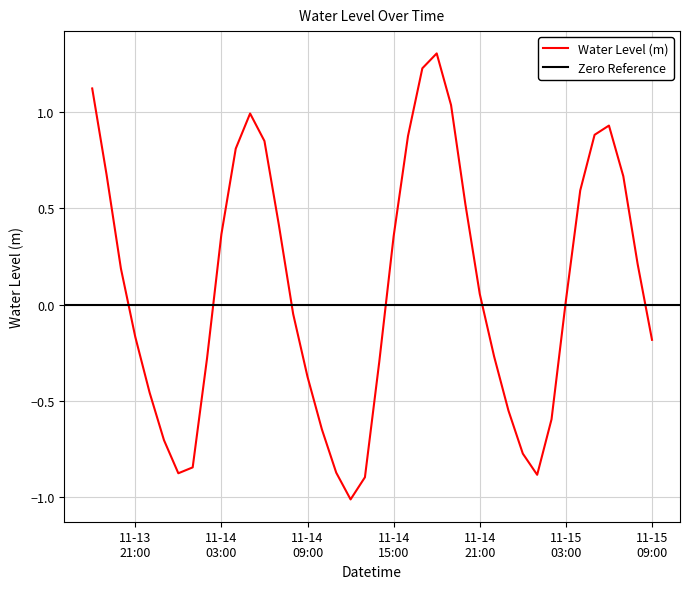

How many values are below 0?

19